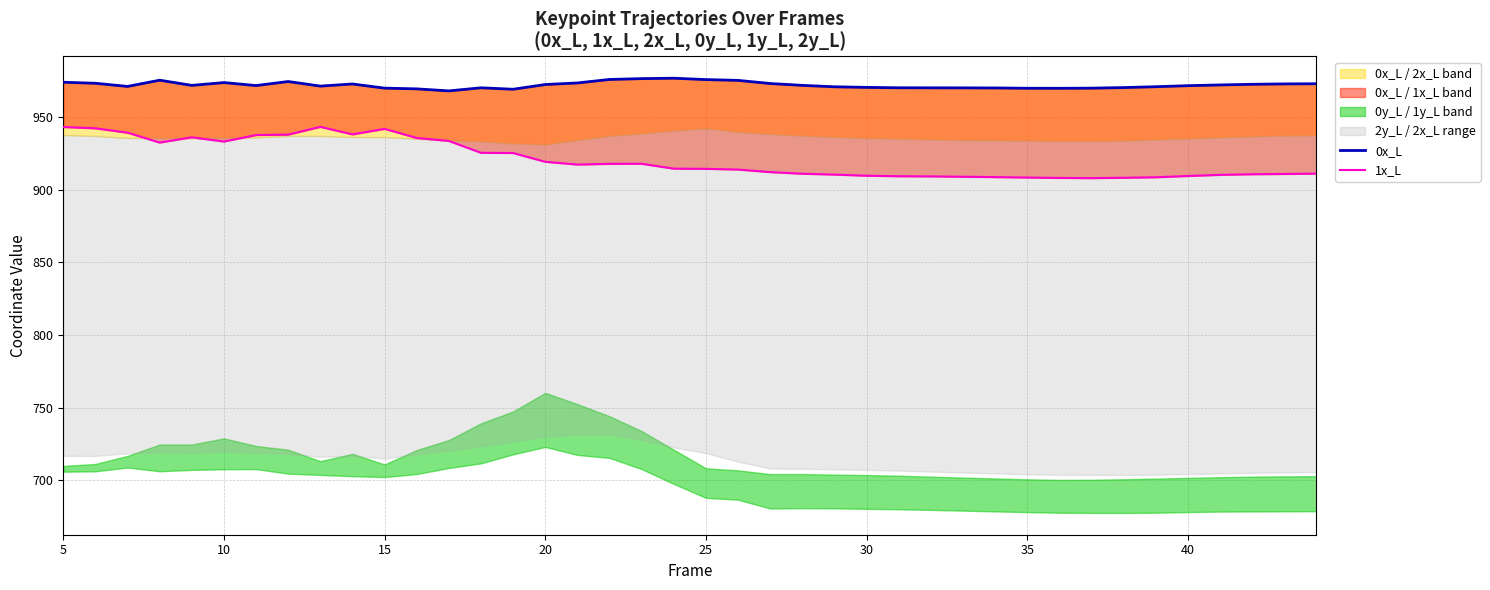

Does the chart have visible grid lines?

Yes